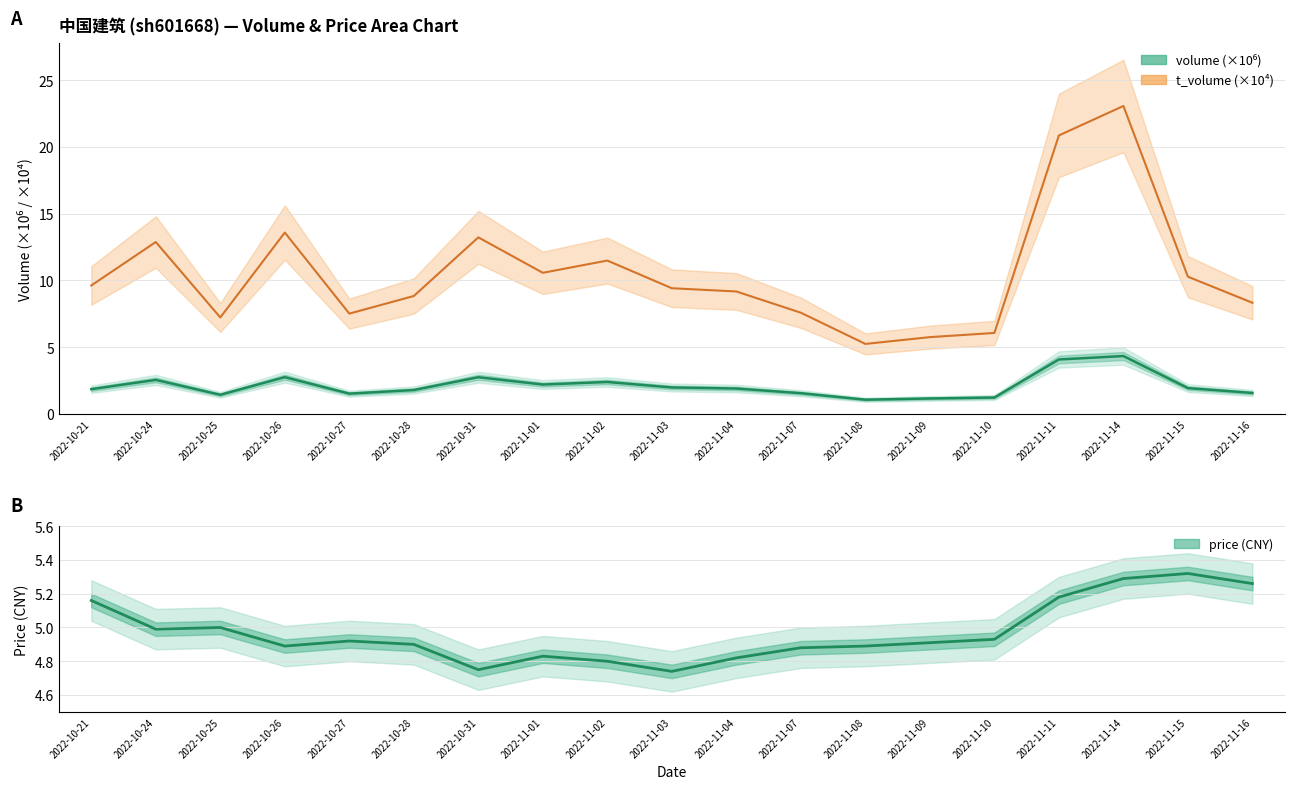

How many lines are shown in the chart?

3